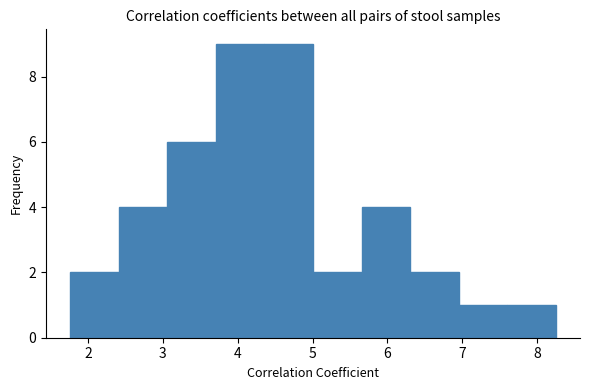

Reading left to right, list every bar in this chart as the range it spans on the x-axis followed by its height. Neither the bar edges nor the heights are printed on the chart, so give them approximately, as read against the axes.

1.8 to 2.4: 2
2.4 to 3.1: 4
3.1 to 3.7: 6
3.7 to 4.4: 9
4.4 to 5.0: 9
5.0 to 5.7: 2
5.7 to 6.3: 4
6.3 to 7.0: 2
7.0 to 7.6: 1
7.6 to 8.3: 1